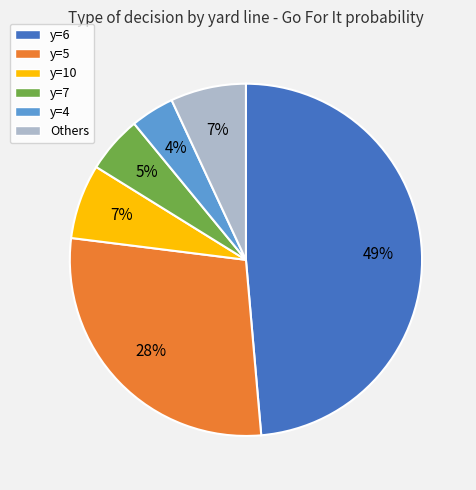

How many slices are in this pie chart?

6